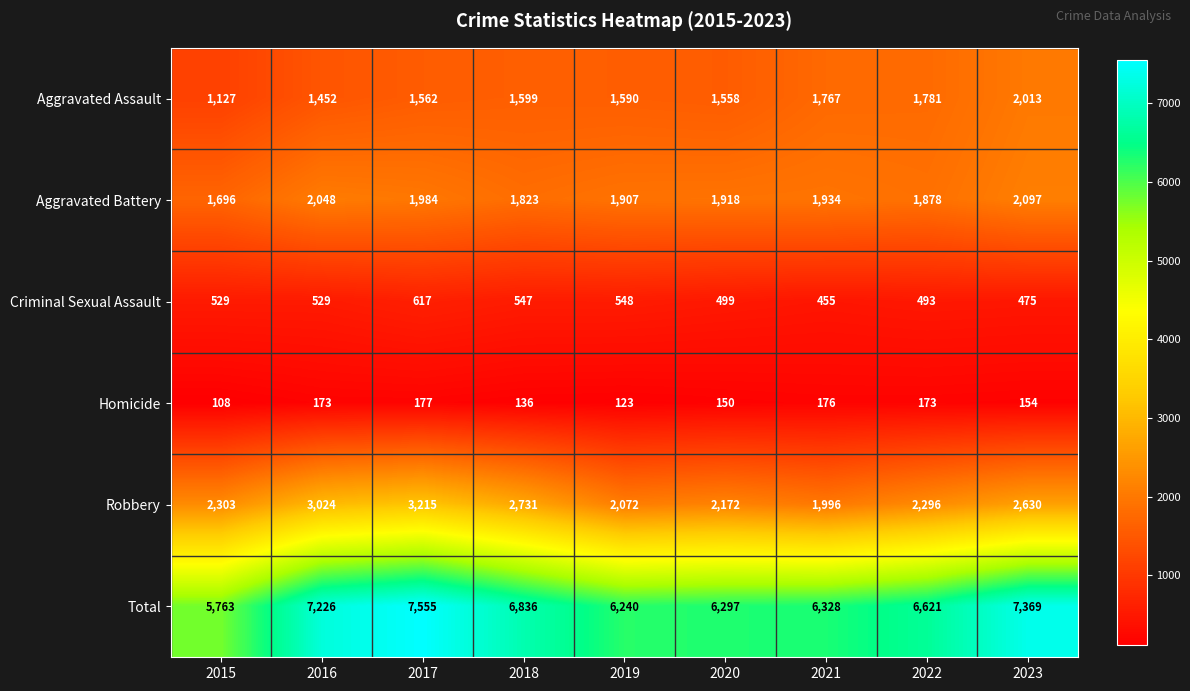

List the series in order of their peak value, lowest first.

Homicide, Criminal Sexual Assault, Aggravated Assault, Aggravated Battery, Robbery, Total